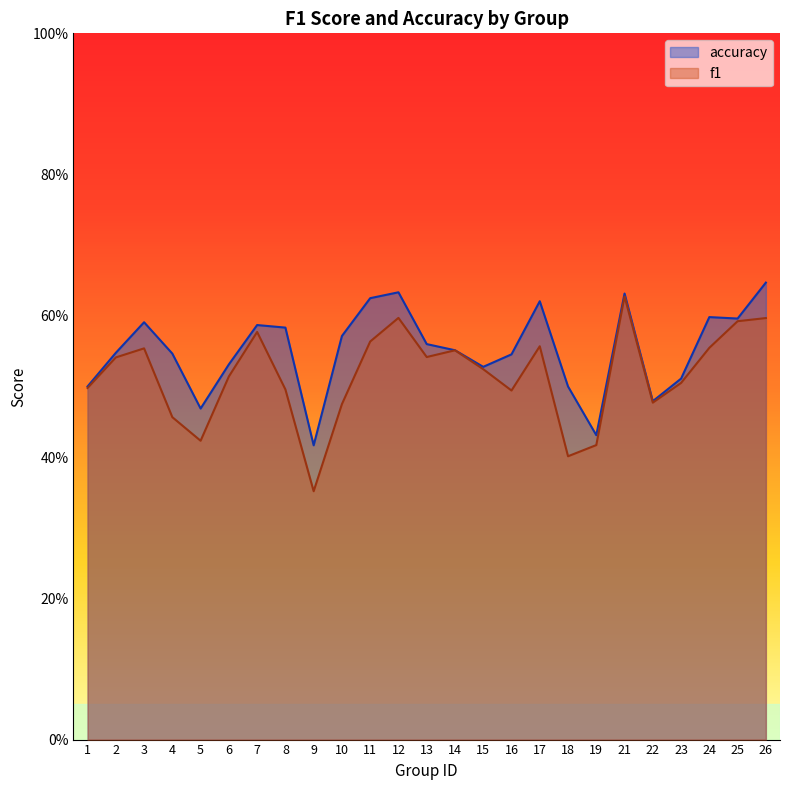

How many categories are shown in the chart?

25